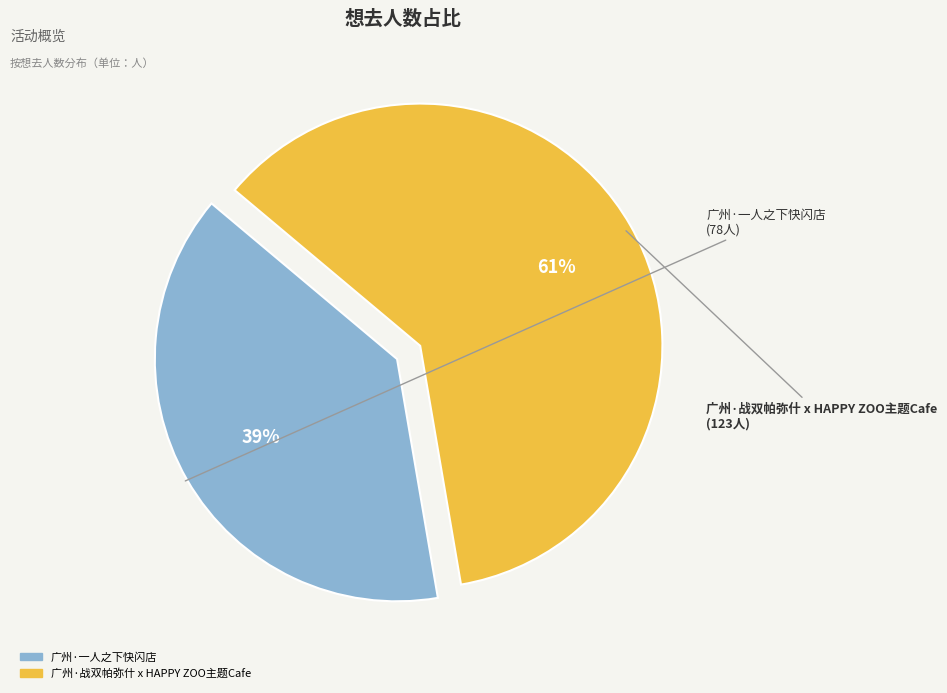

Approximately how many times larger is the value at 广州·一人之下快闪店 compared to 广州·战双帕弥什 x HAPPY ZOO主题Cafe?

0.6